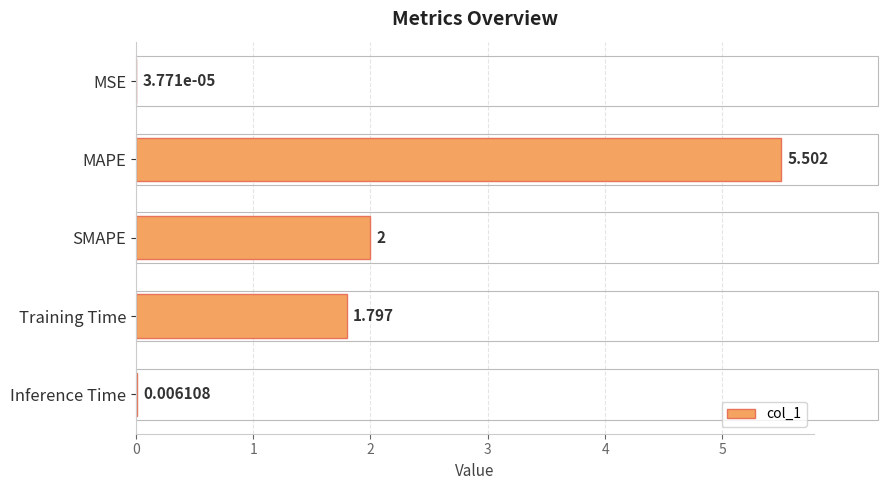

Which has a higher value, SMAPE or MAPE?

MAPE